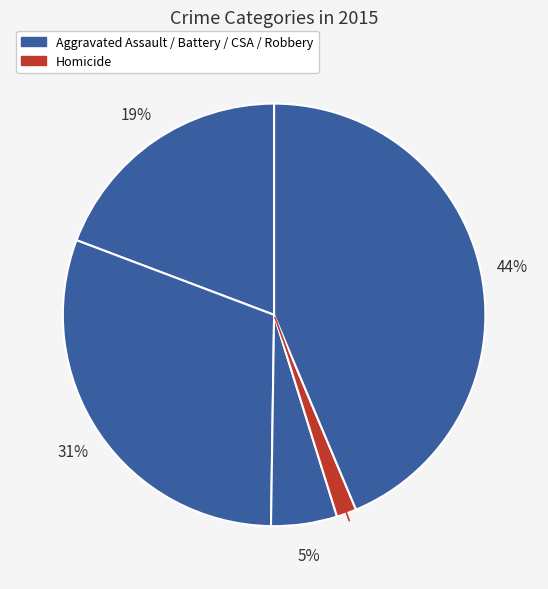

How many segments does this pie chart have?

5